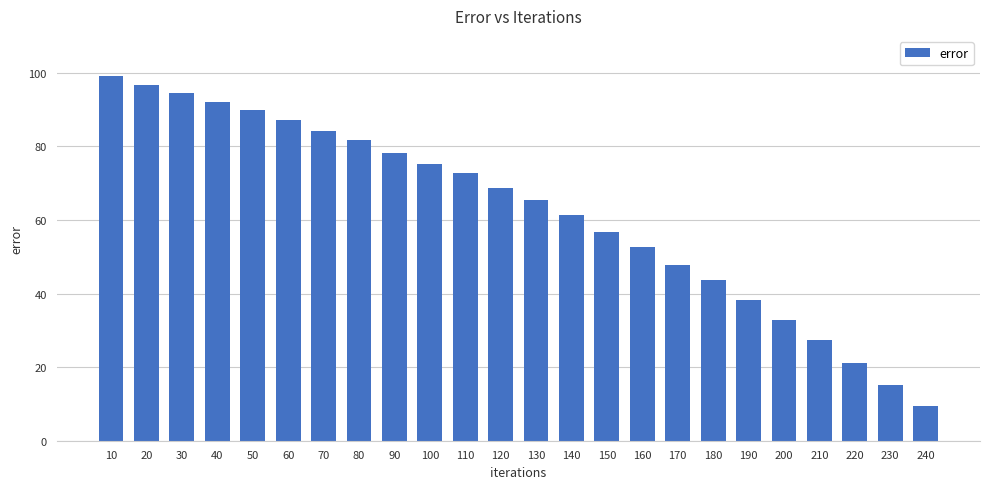

Reading left to right, list all the values displayed in this chart.

99.2	96.7	94.6	92.2	89.9	87.2	84.2	81.6	78.1	75.3	72.6	68.8	65.5	61.3	56.8	52.6	47.7	43.6	38.3	32.7	27.3	21.2	15.0	9.5